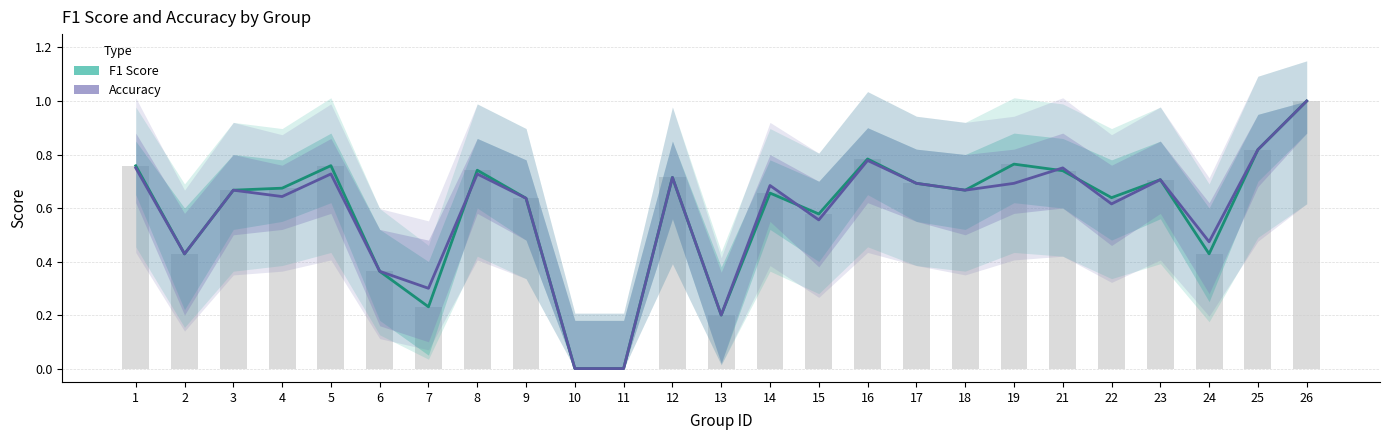

Between 11 and 16, which series saw the biggest shift?

f1